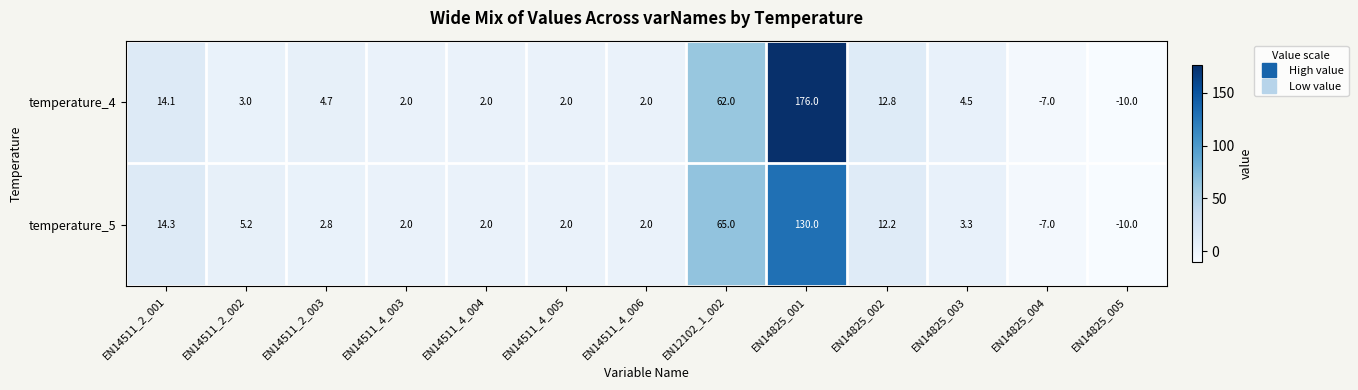

What is the difference between the second highest and minimum values in the temperature_5 series?

75.0